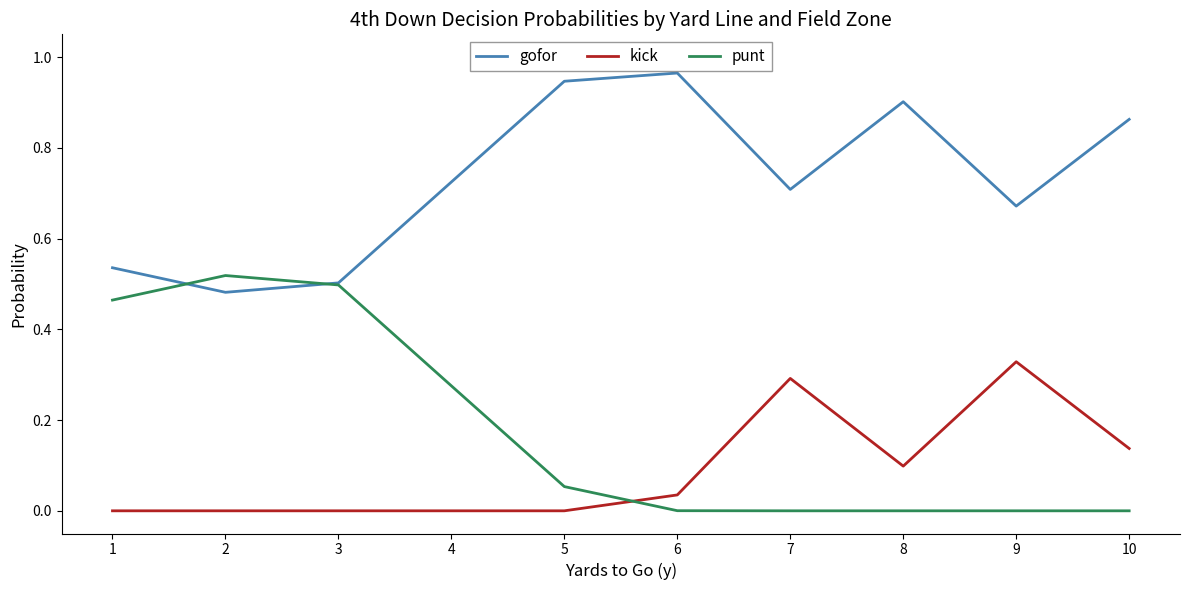

True or false: gofor has a value of 0.2 at 6.

False